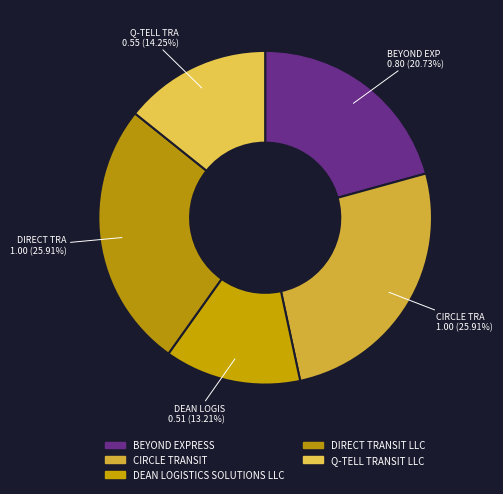

To the nearest percent, what portion does DEAN LOGISTICS SOLUTIONS LLC represent?

13%